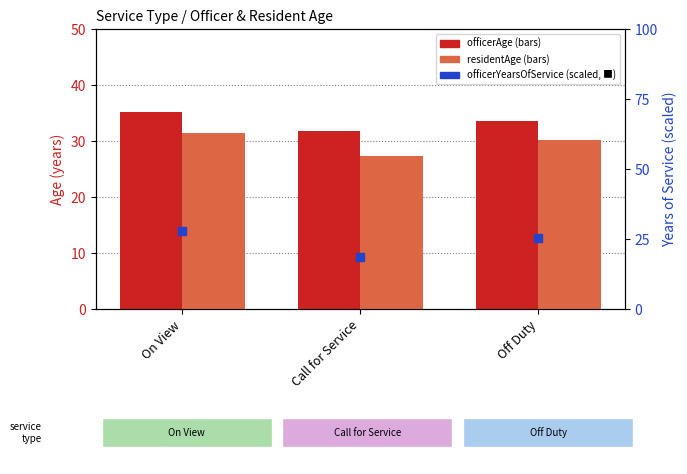

What is the total value across all series at Call for Service?

77.8